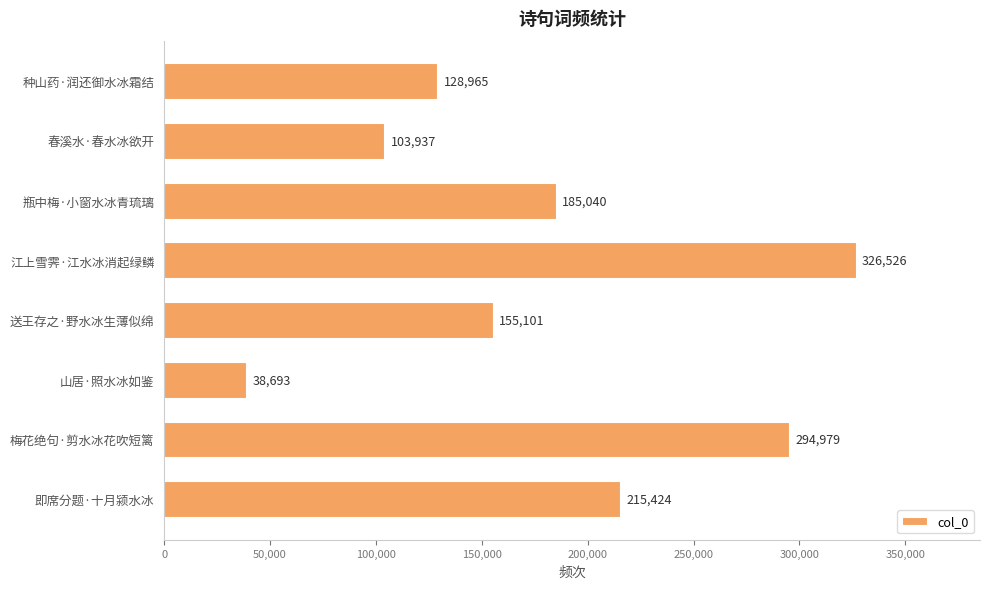

List the labels in order of value, smallest first.

山居·照水冰如鉴, 春溪水·春水冰欲开, 种山药·润还御水冰霜结, 送王存之·野水冰生薄似绵, 瓶中梅·小窗水冰青琉璃, 即席分题·十月颍水冰, 梅花绝句·剪水冰花吹短篱, 江上雪霁·江水冰消起绿鳞